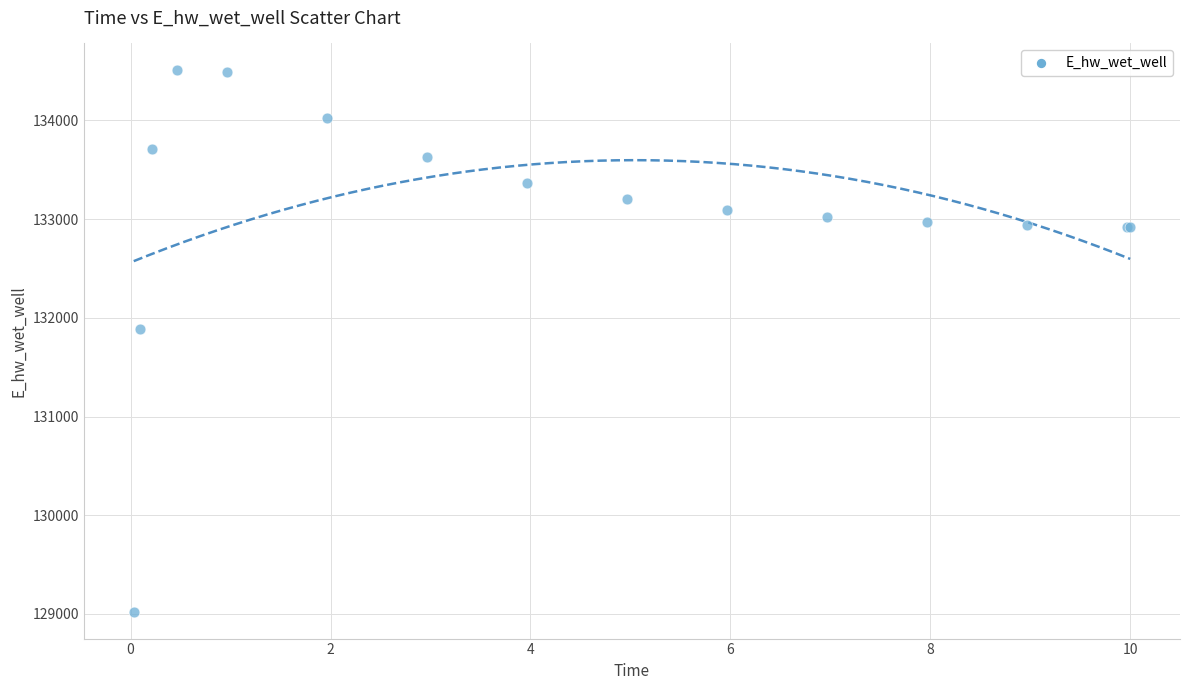

What Y value in the scatter plot is closest to 131765?

131884.6